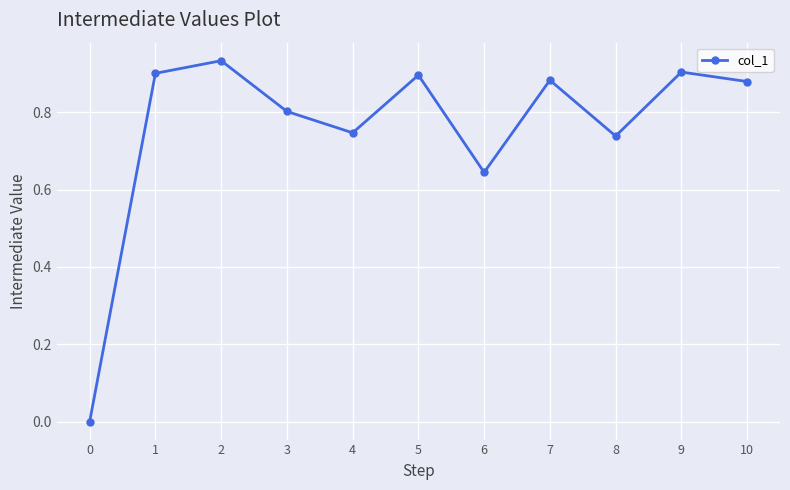

How many points are higher than both their immediate neighbors (excluding endpoints)?

4